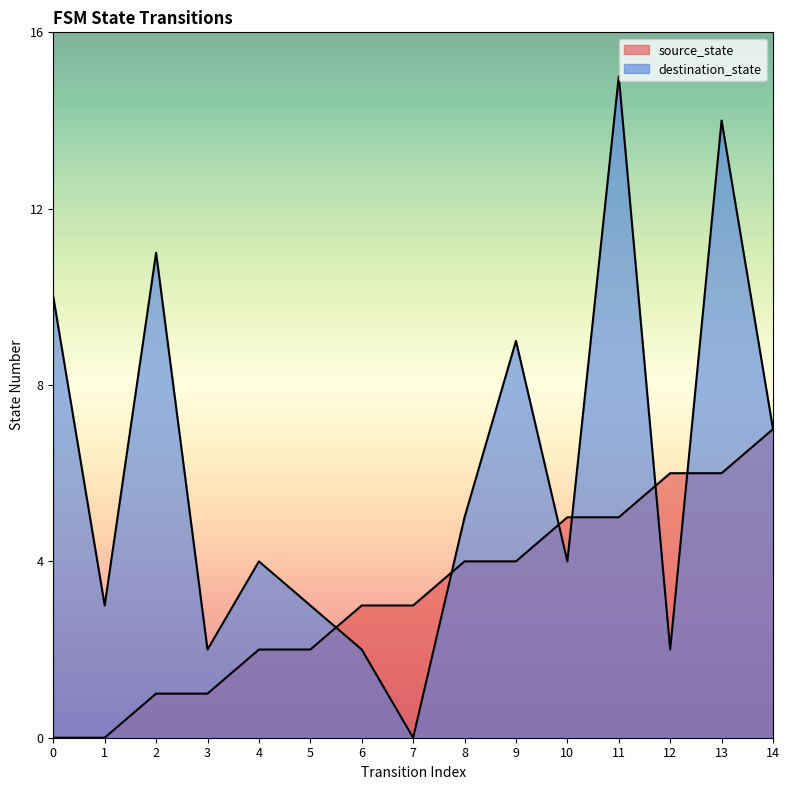

Is the value of destination_state at 4 greater than the value of source_state at 6?

Yes